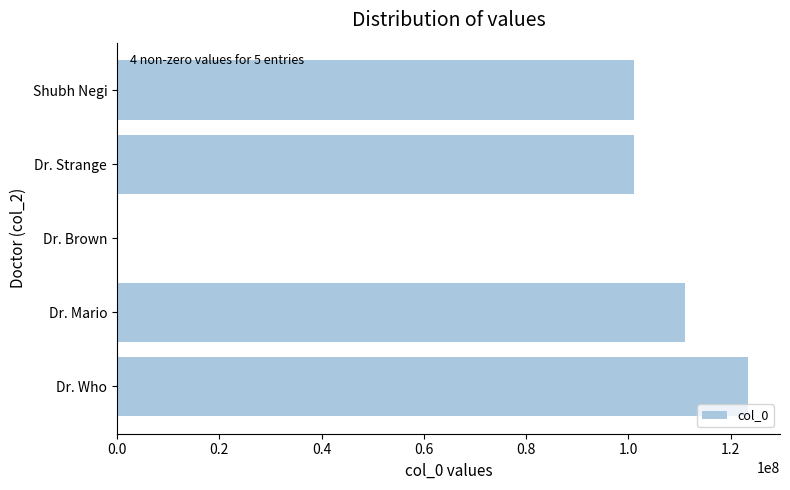

True or false: the data shows 25722992 at Shubh Negi.

False